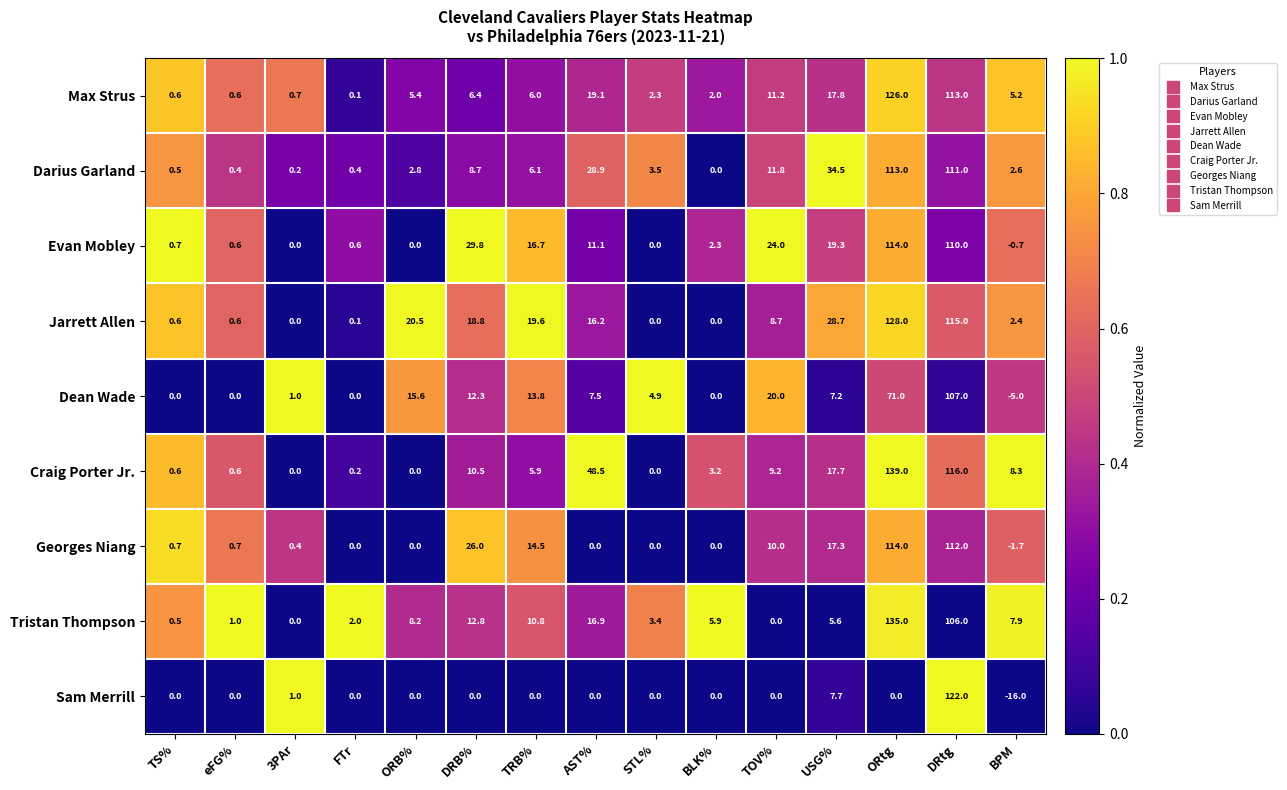

What is the difference between the highest and lowest values at STL%?

4.9